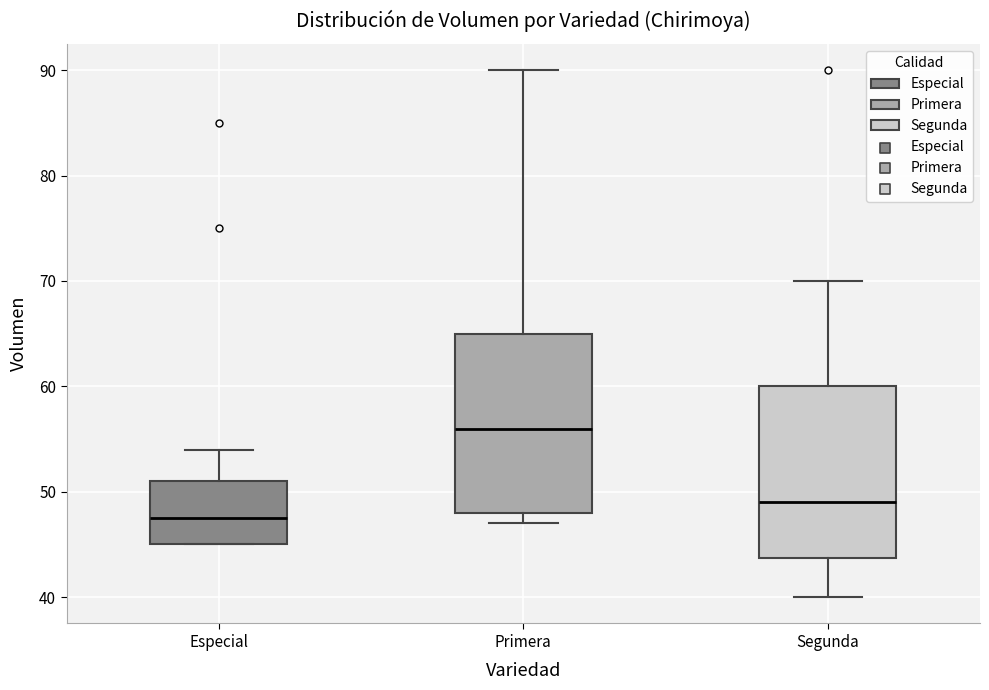

Where does the upper whisker of the box for Primera end on the y-axis? The values are not printed on the chart, so give them approximately, as read against the axis.

90